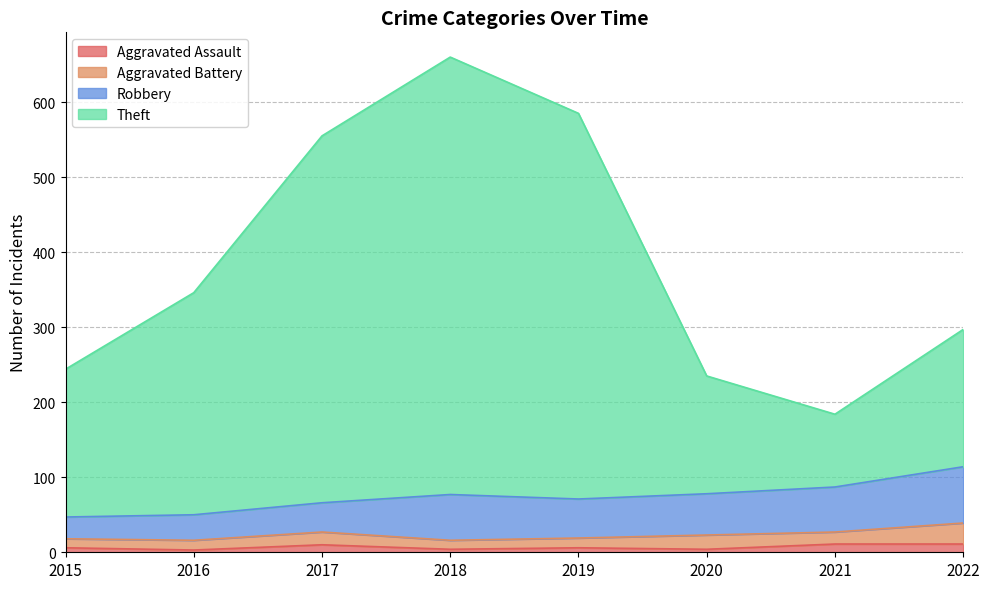

Does the chart have visible grid lines?

Yes